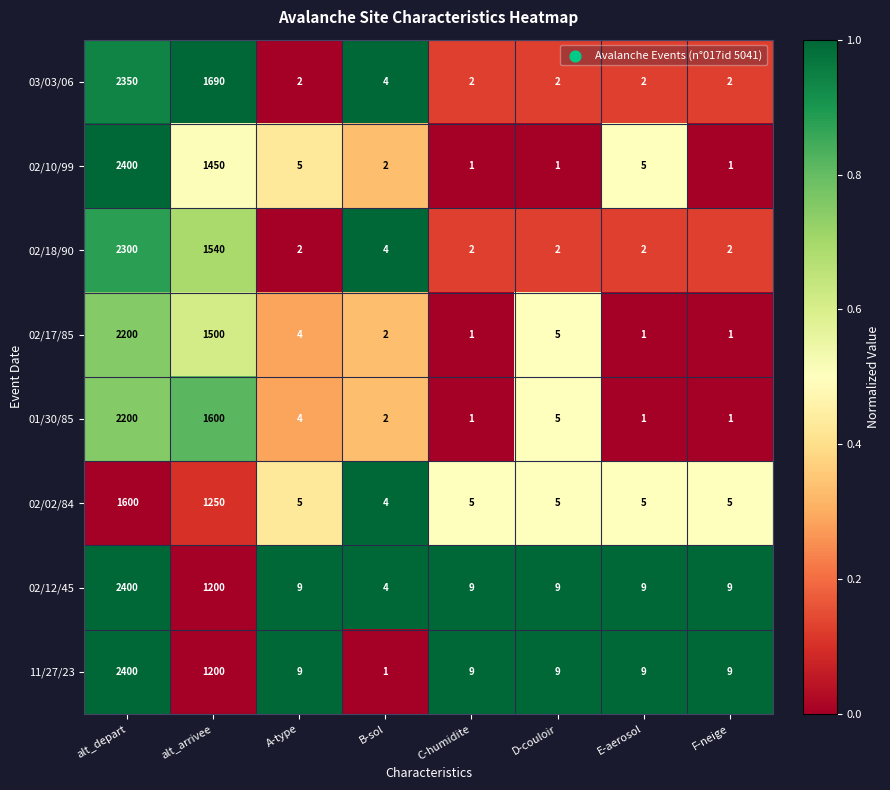

True or false: 02/18/90 has a value of 3 at E-aerosol.

False